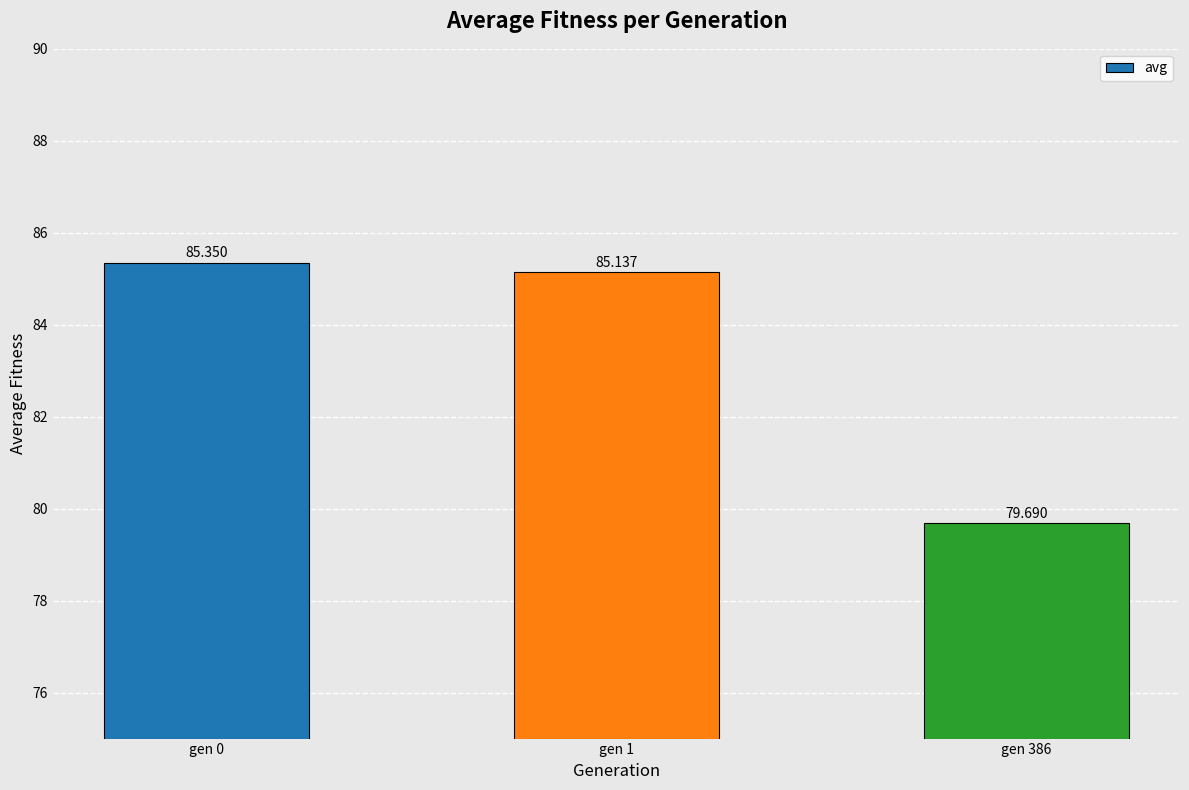

Where does the data first go above 85?

gen 0